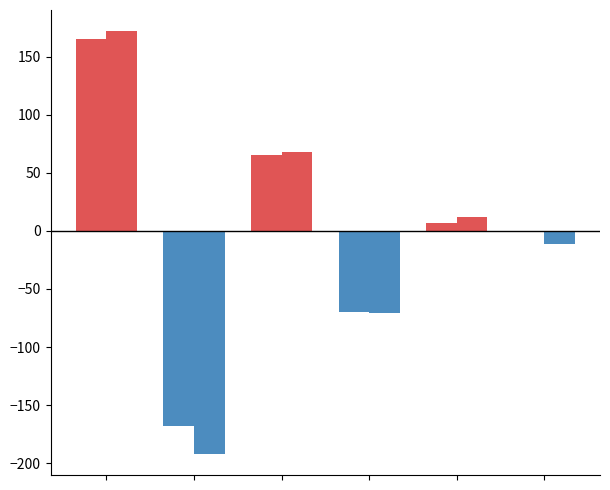

What is the minimum value shown in the chart?

-192.0